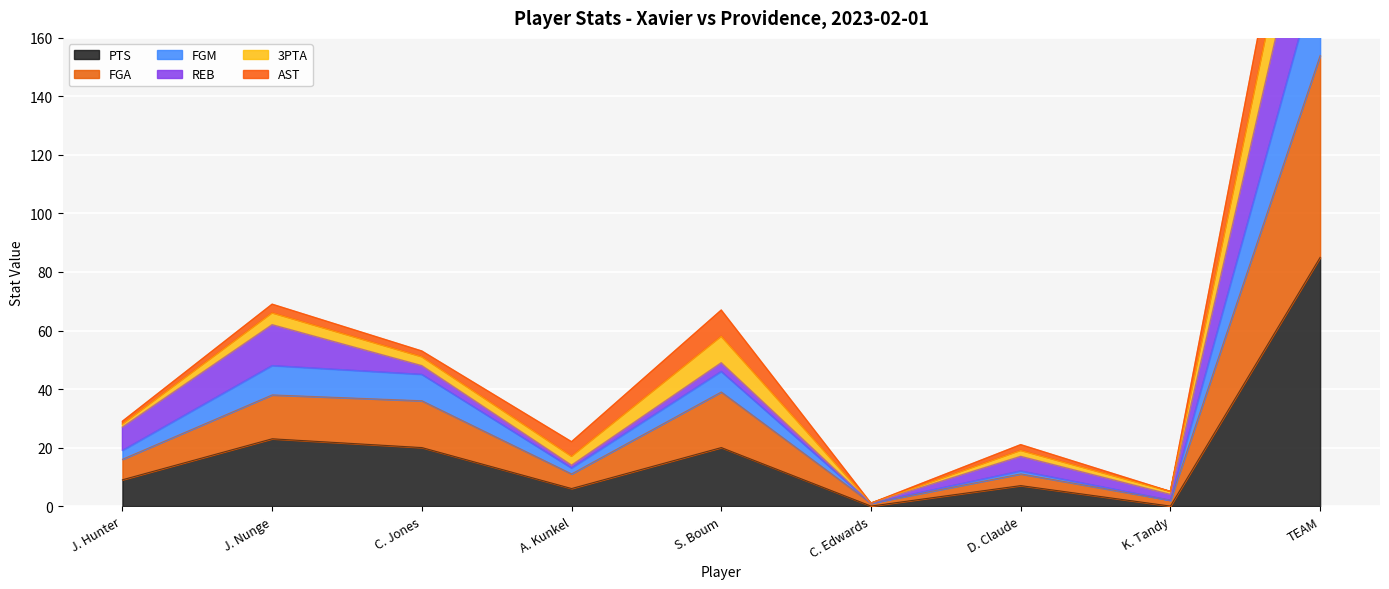

What is the label of the 3rd point from the left?

C. Jones